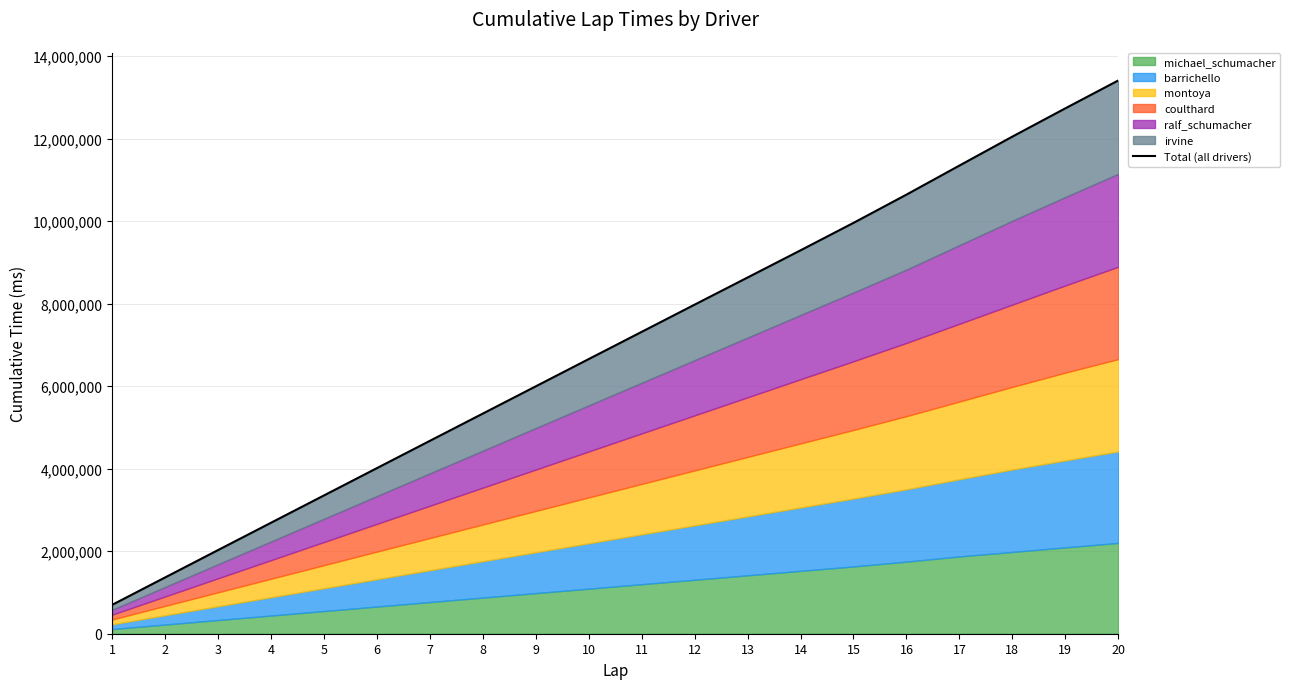

What is the minimum value shown in the chart?

698266